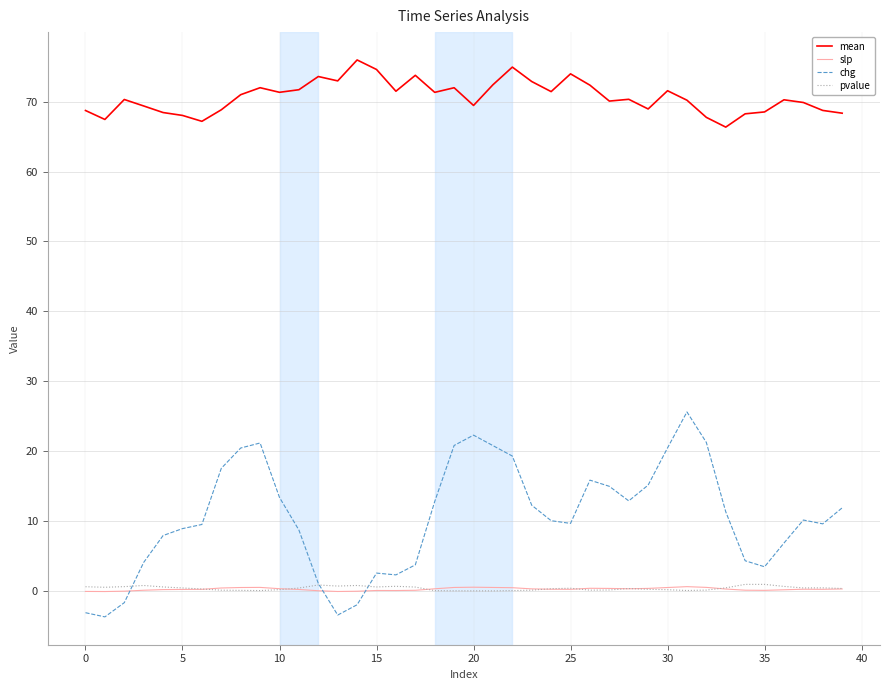

Which series ends up on top after the final intersection of chg and pvalue?

chg